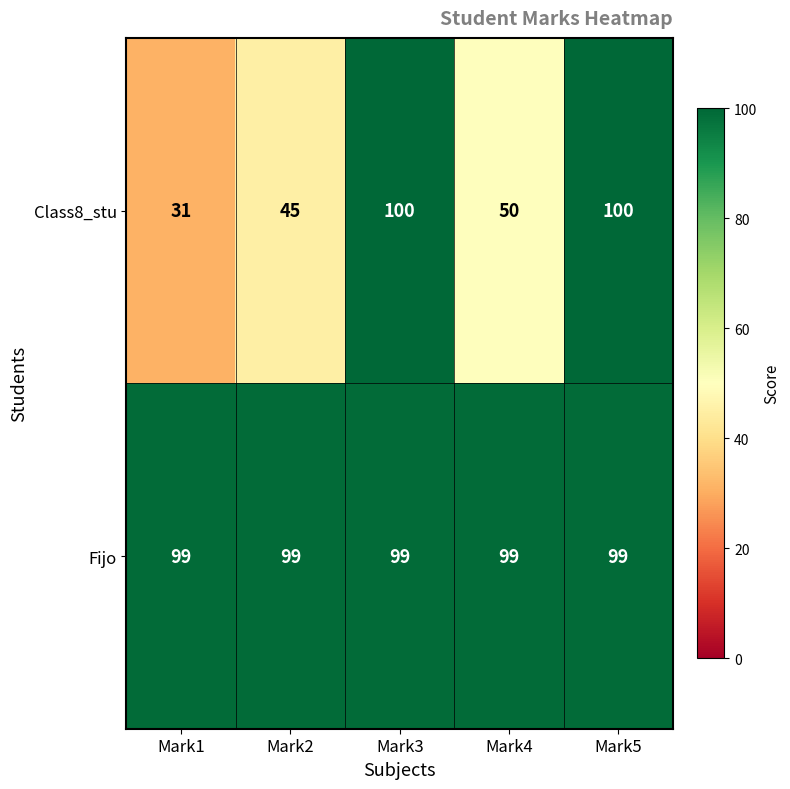

What is the total value across all series at Mark5?

199